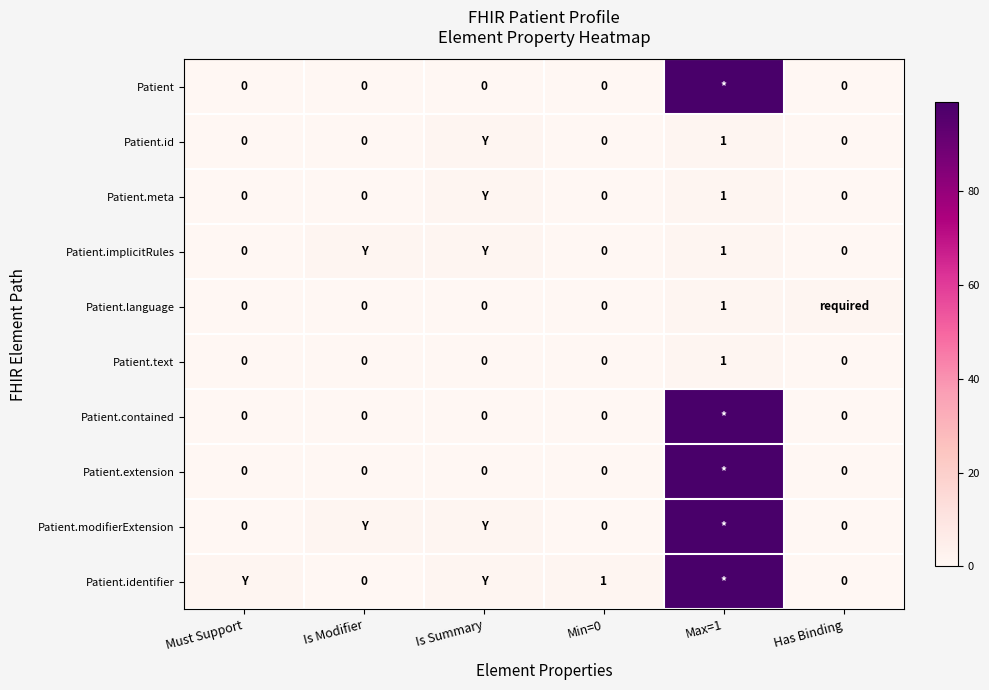

Count the number of categories in the chart.

6